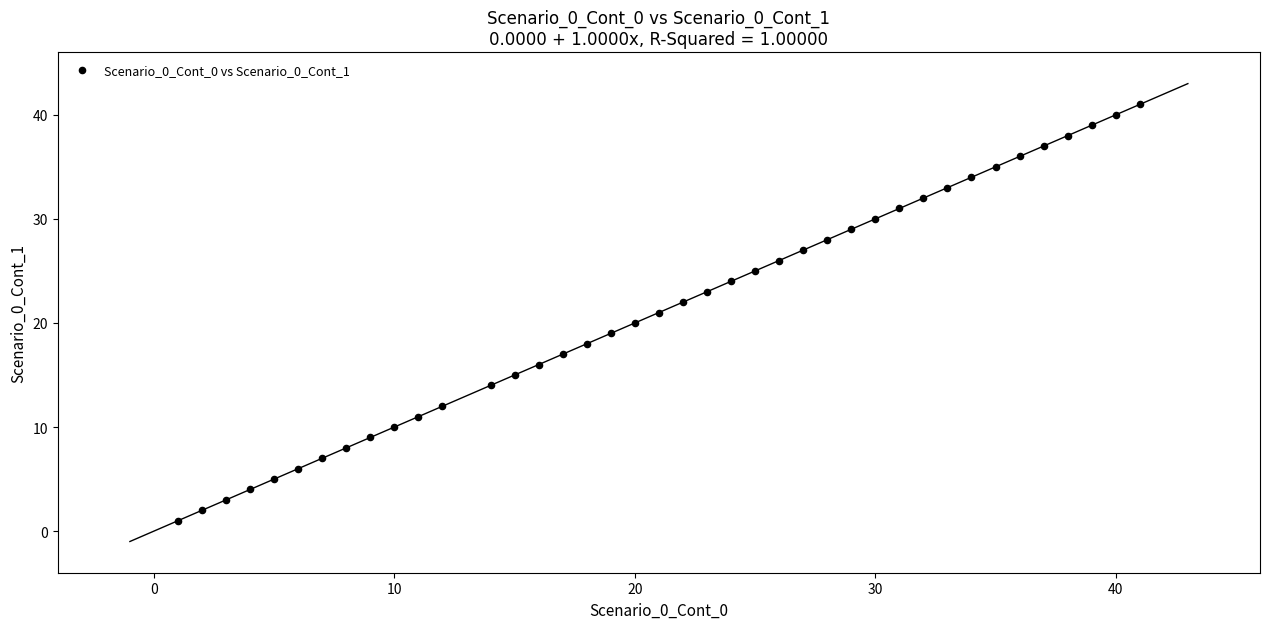

What is the range of Y values (max minus min)?

40